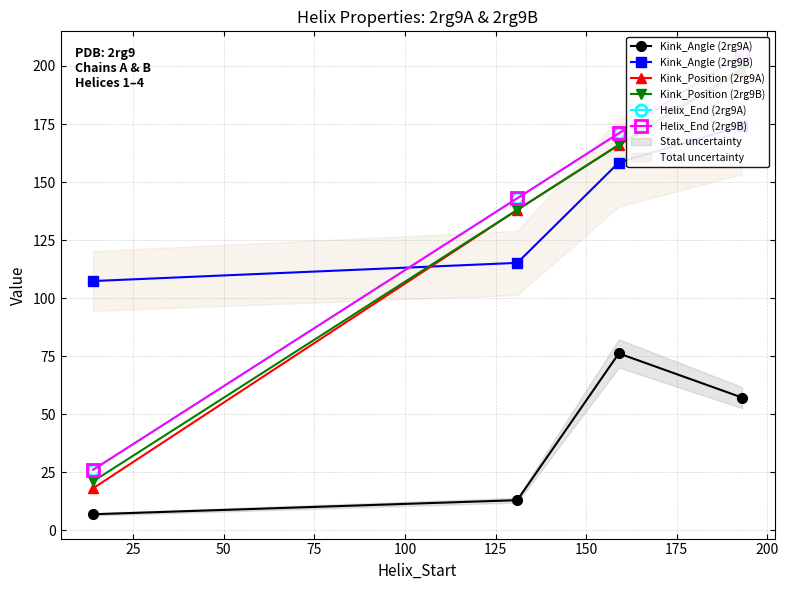

True or false: Helix_End (2rg9A) and Helix_End (2rg9B) intersect in this chart.

False